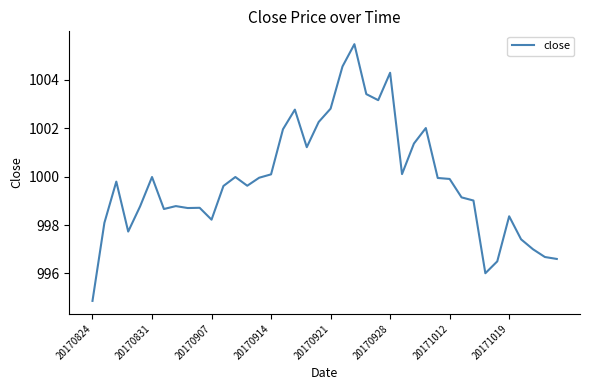

What is the difference between the maximum and minimum values?

10.6